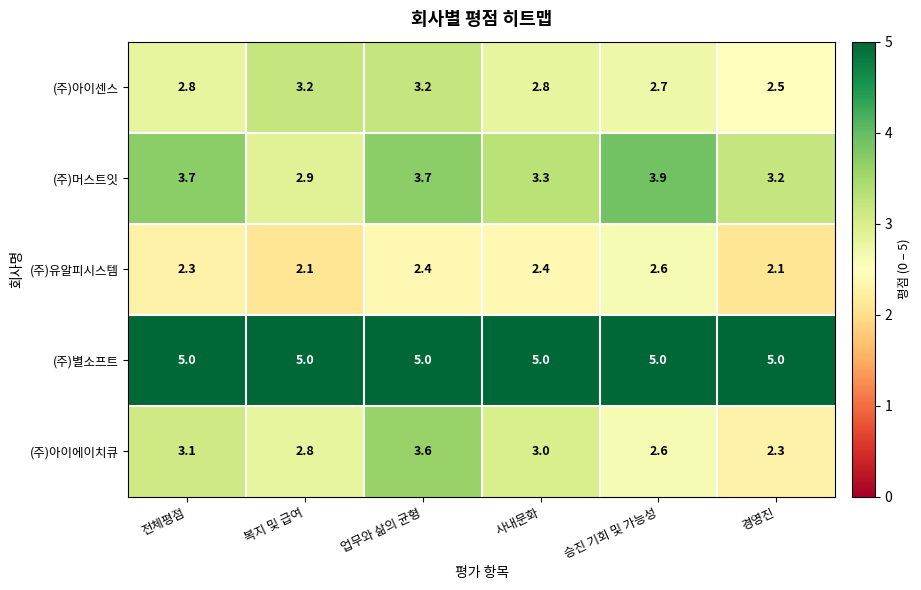

What is the difference between the (주)아이센스 values at 업무와 삶의 균형 and 승진 기회 및 가능성?

0.5